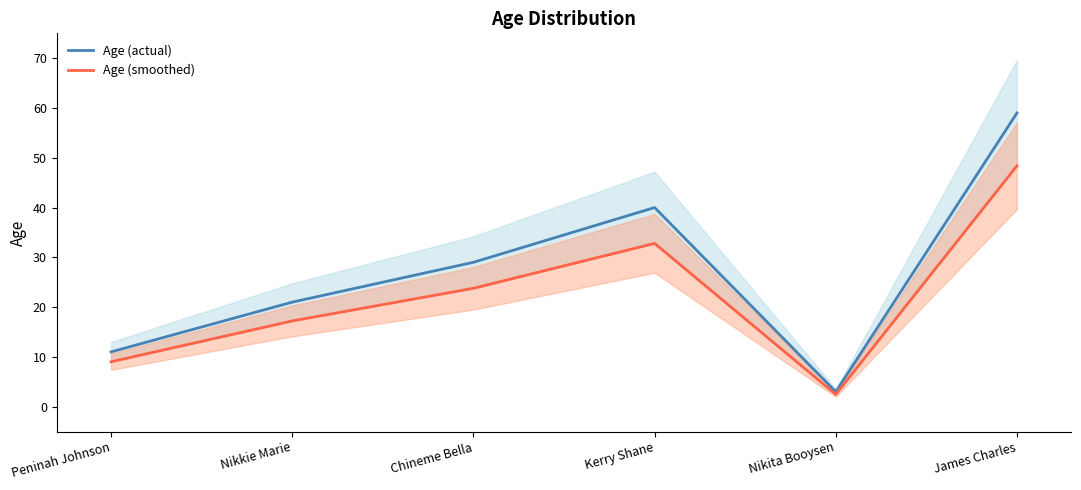

True or false: Age (smoothed) and Age (actual) cross at least once.

False